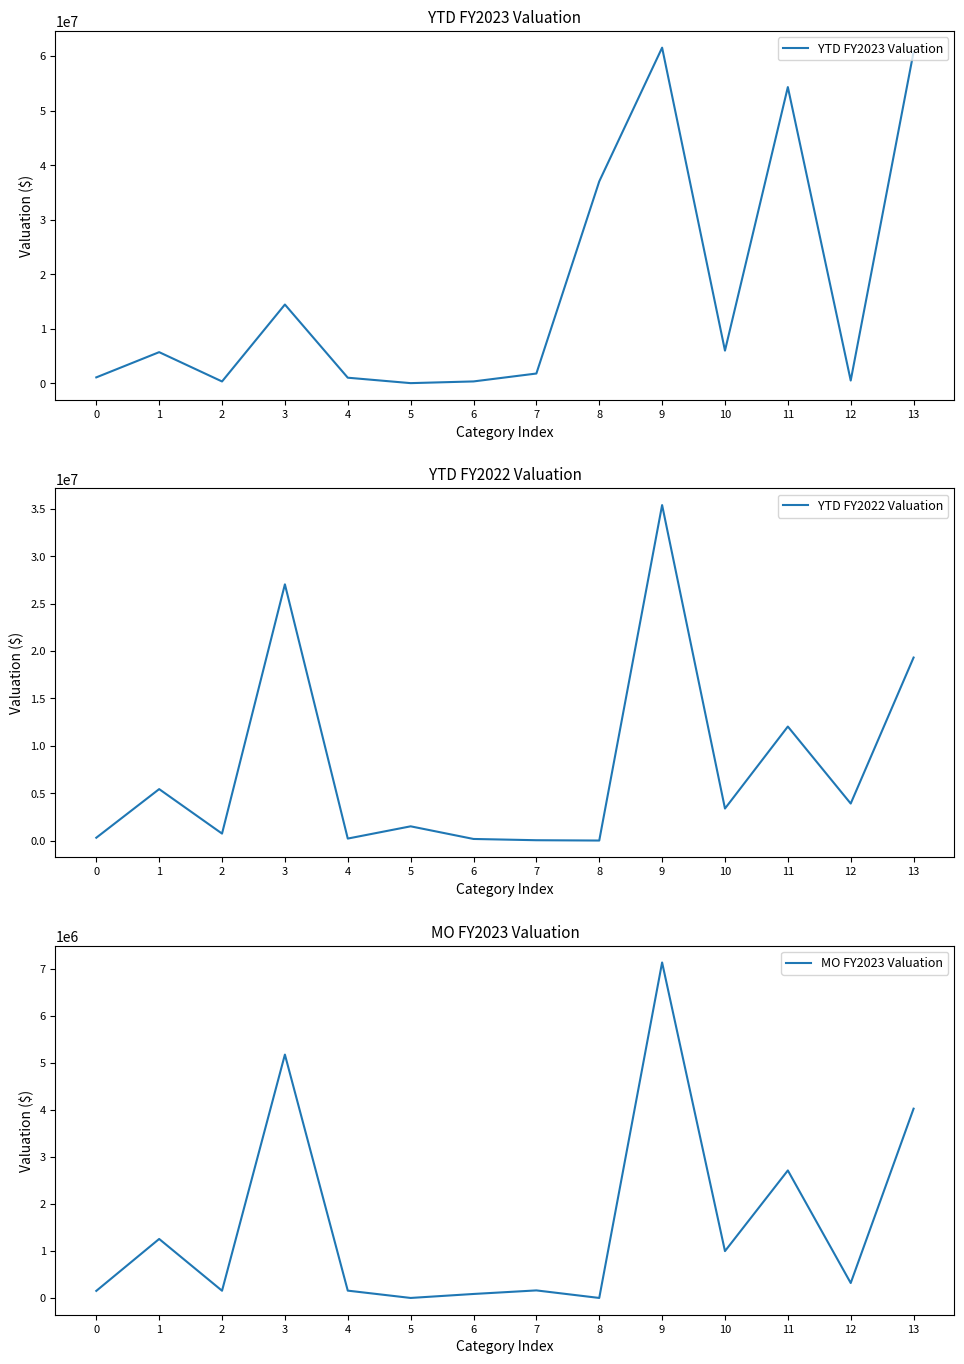

At which category does YTD FY2022 Valuation reach its first local peak?

1